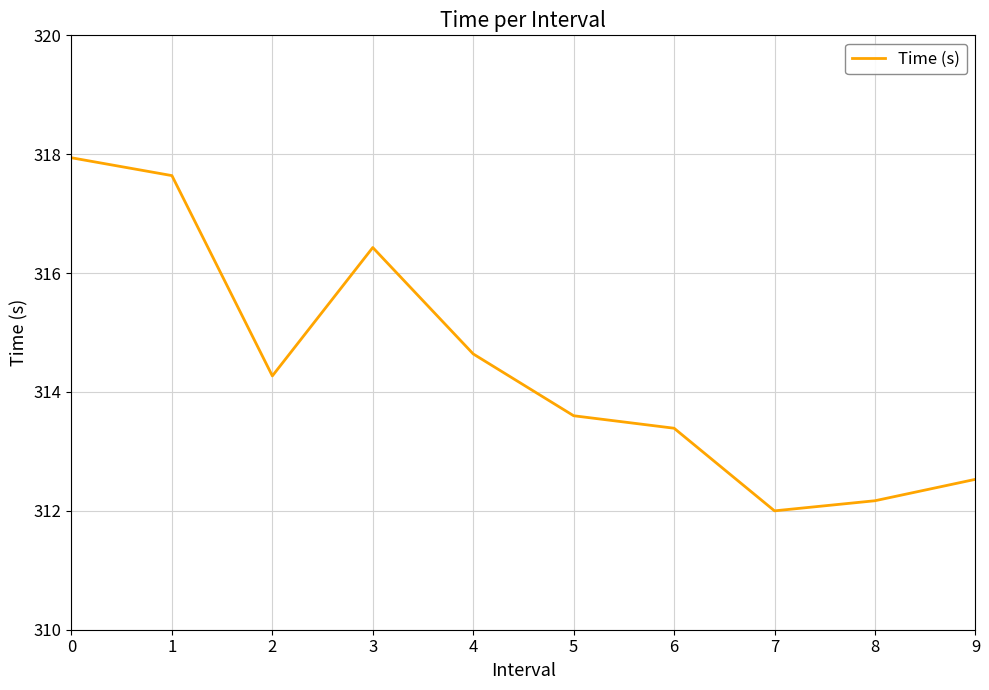

What is the maximum value shown in the chart?

317.9